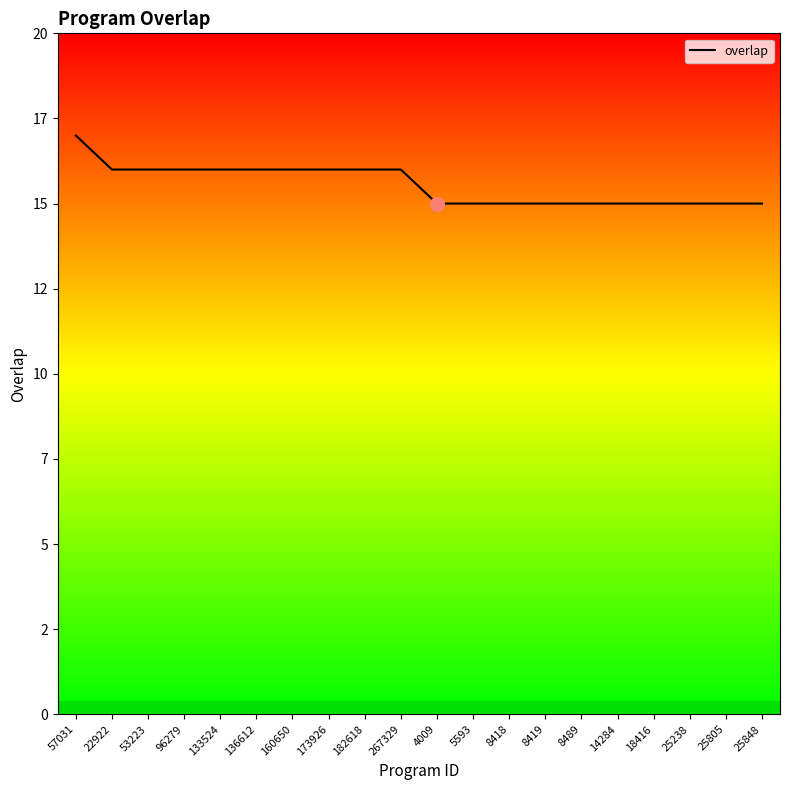

What is the minimum value shown in the chart?

15